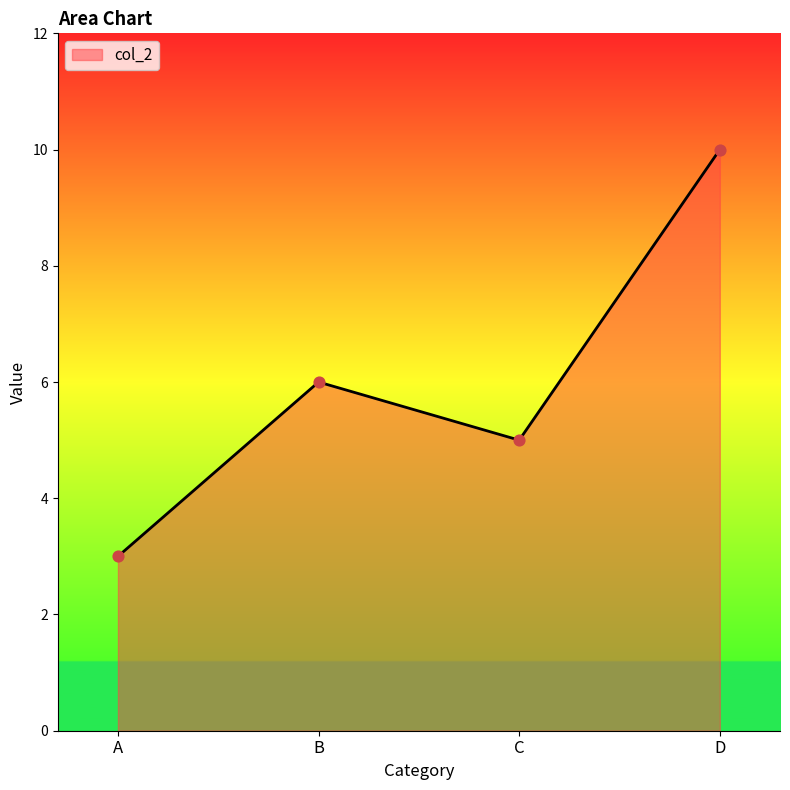

What is the change in value from A to B?

+3